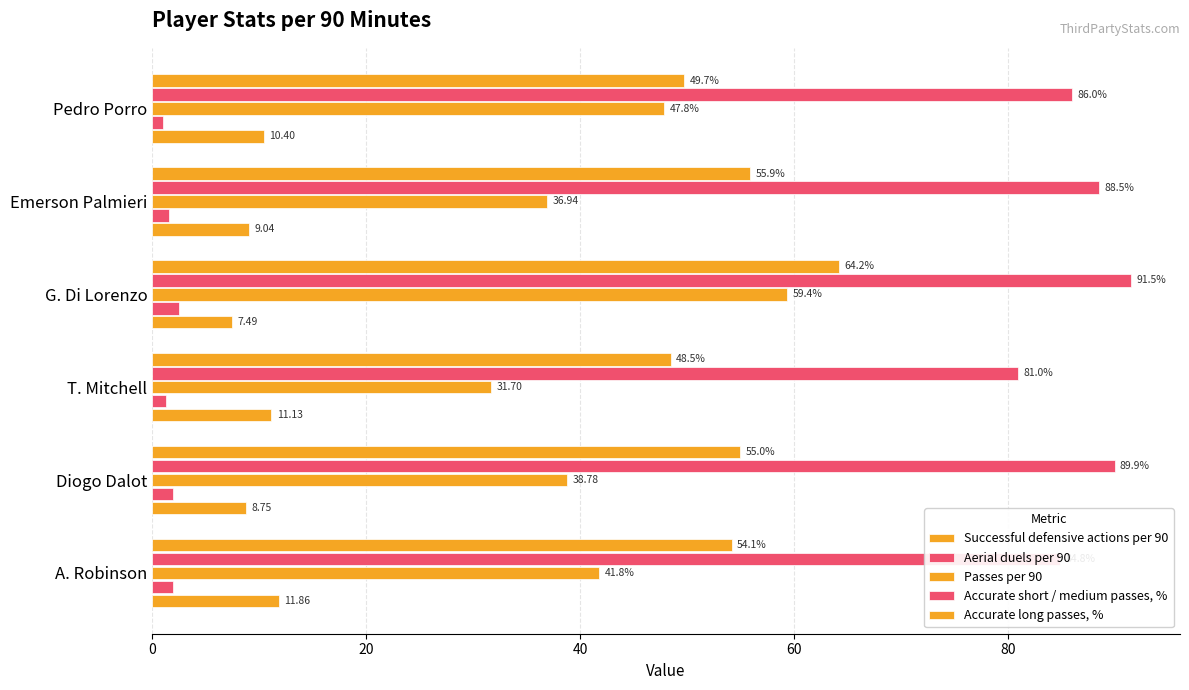

Count the number of data series in this chart.

5